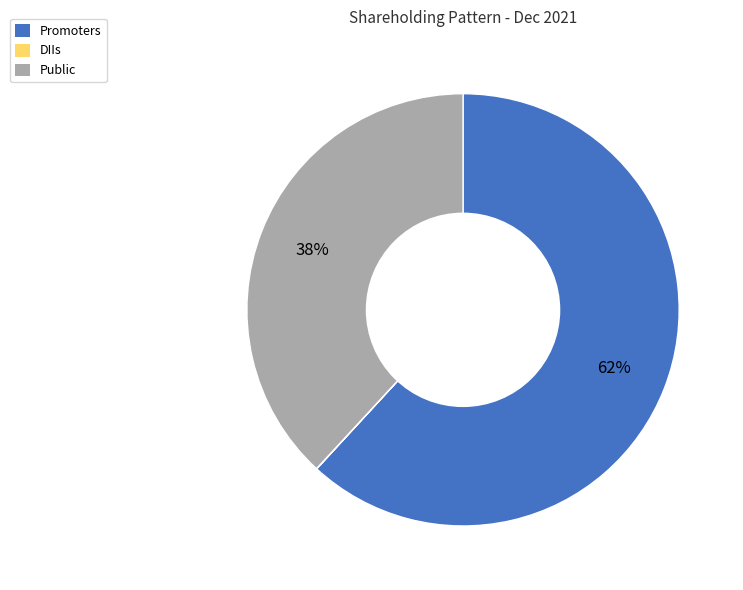

Does any single category account for the majority?

Yes